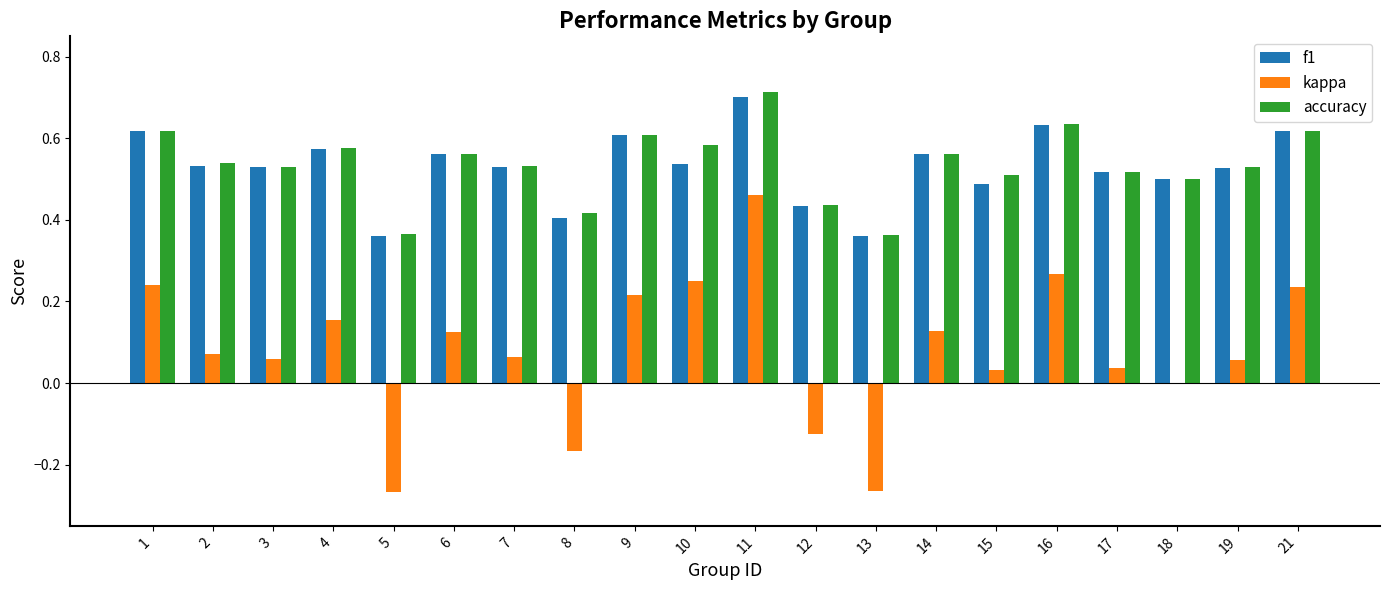

What is the total value across all series at 2?

1.1